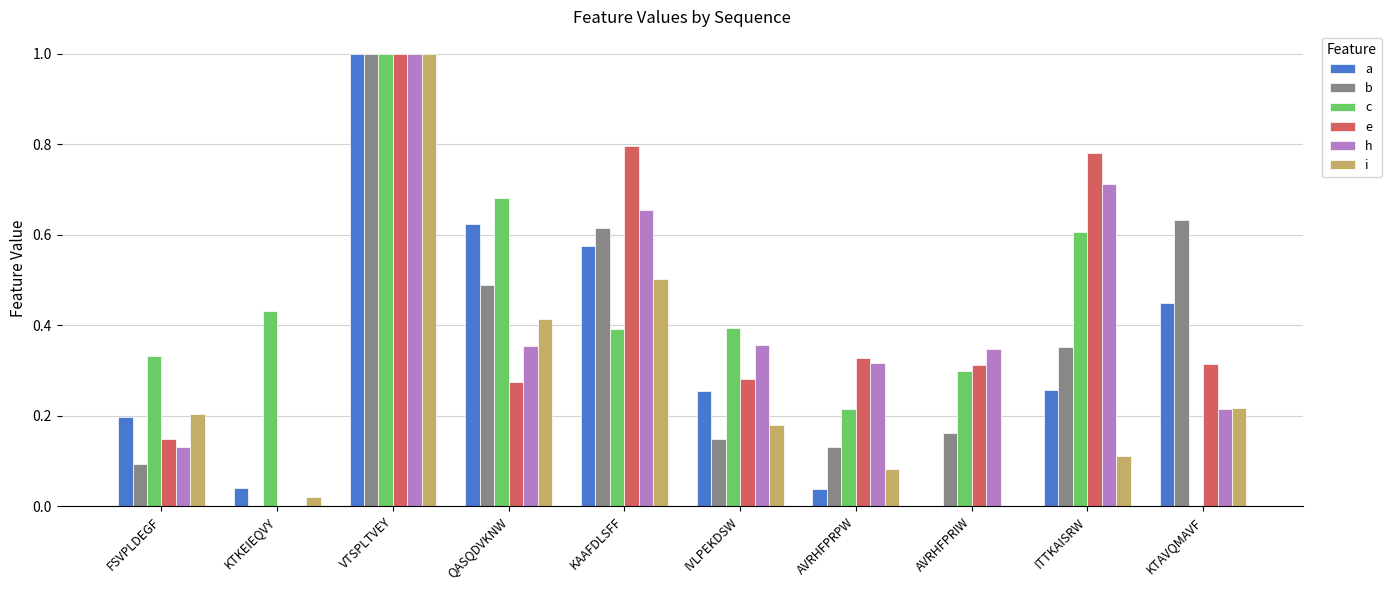

True or false: e has a value of 0.4 at VTSPLTVEY.

False